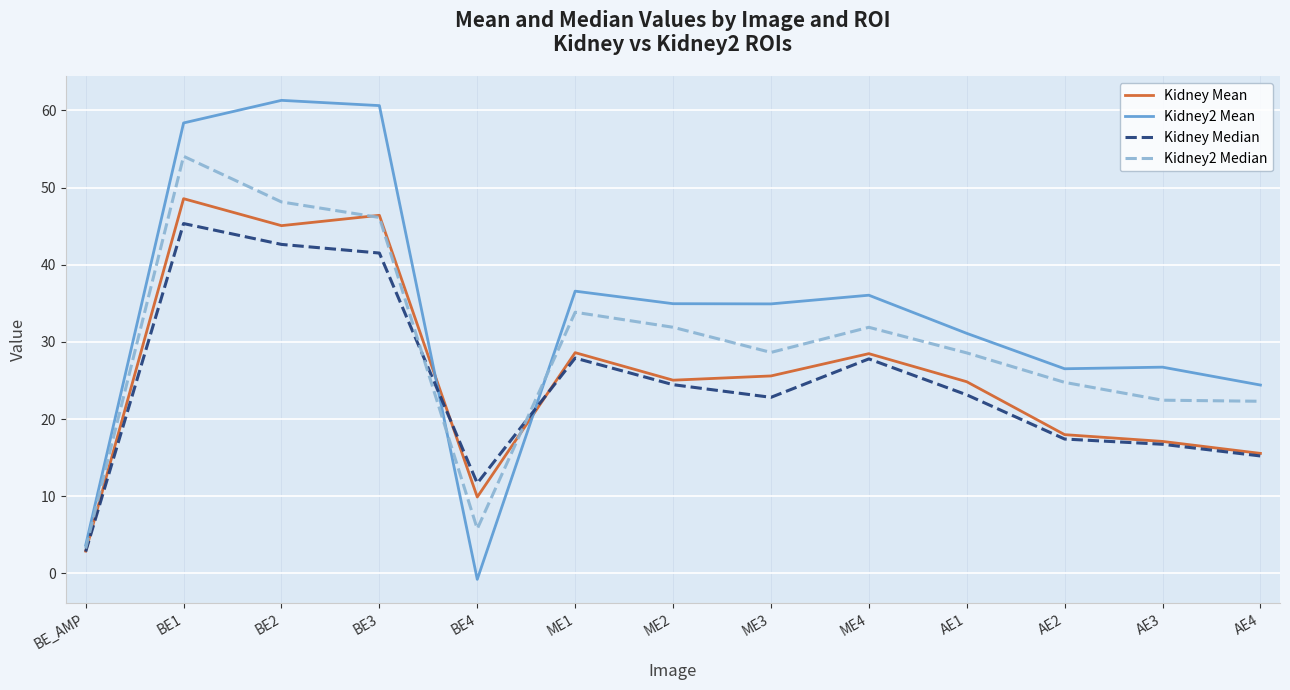

At which category does Kidney2 Median reach its first local valley?

BE4